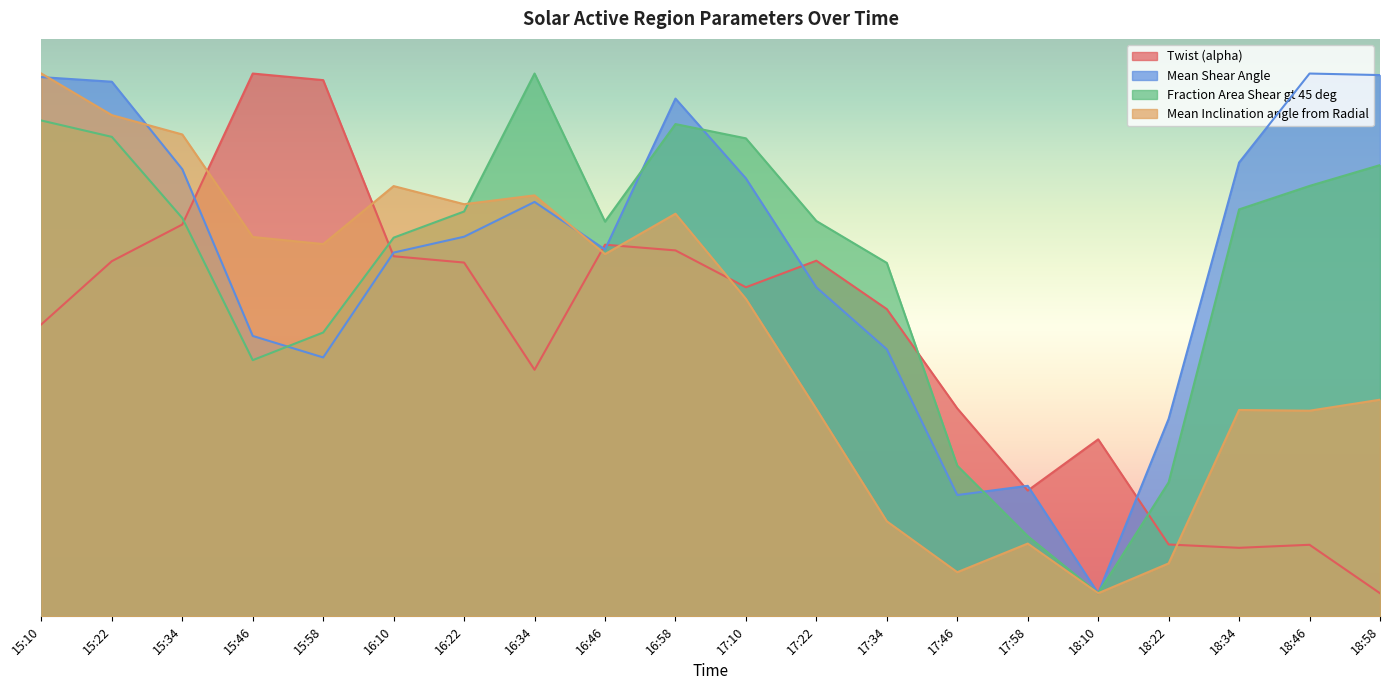

Is it true that Mean Inclination angle from Radial equals 10.7 at 17:58?

False